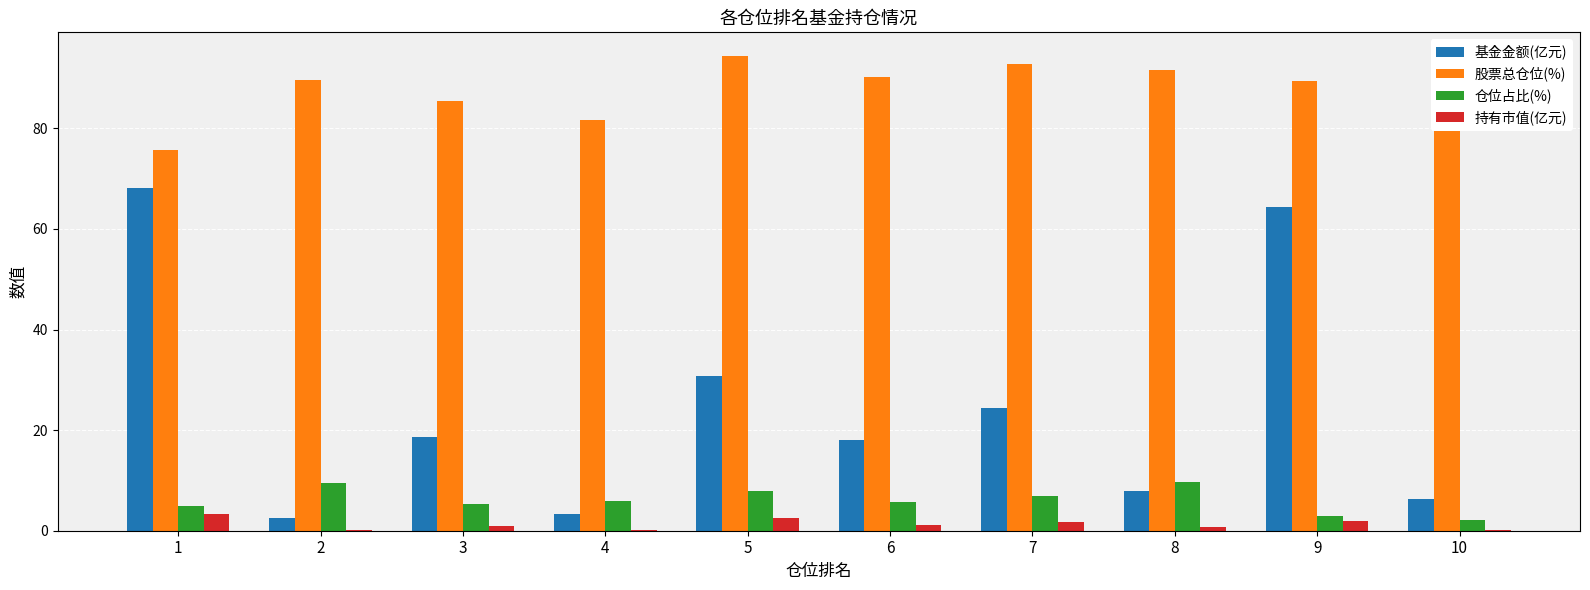

Are the bars horizontal?

No